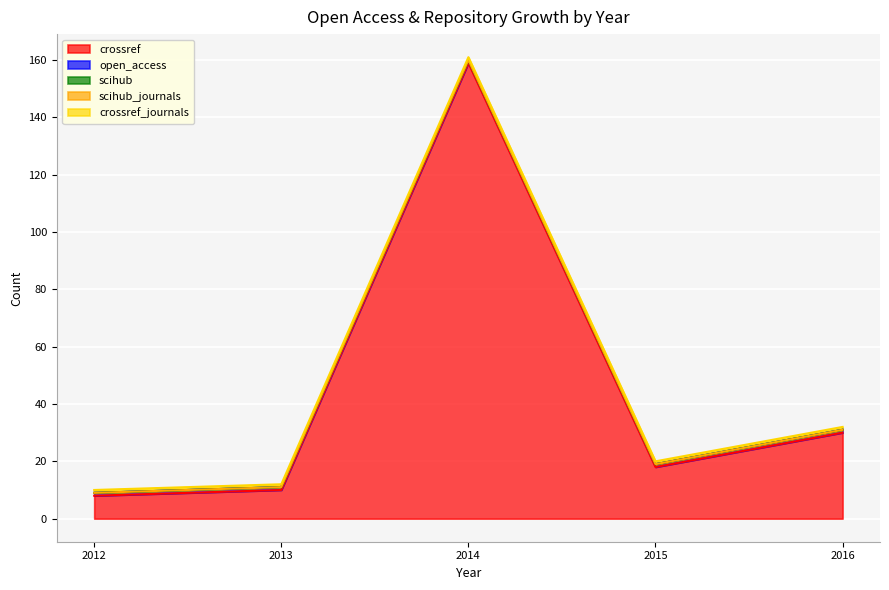

True or false: open_access has a value of 1 at 2014.

True